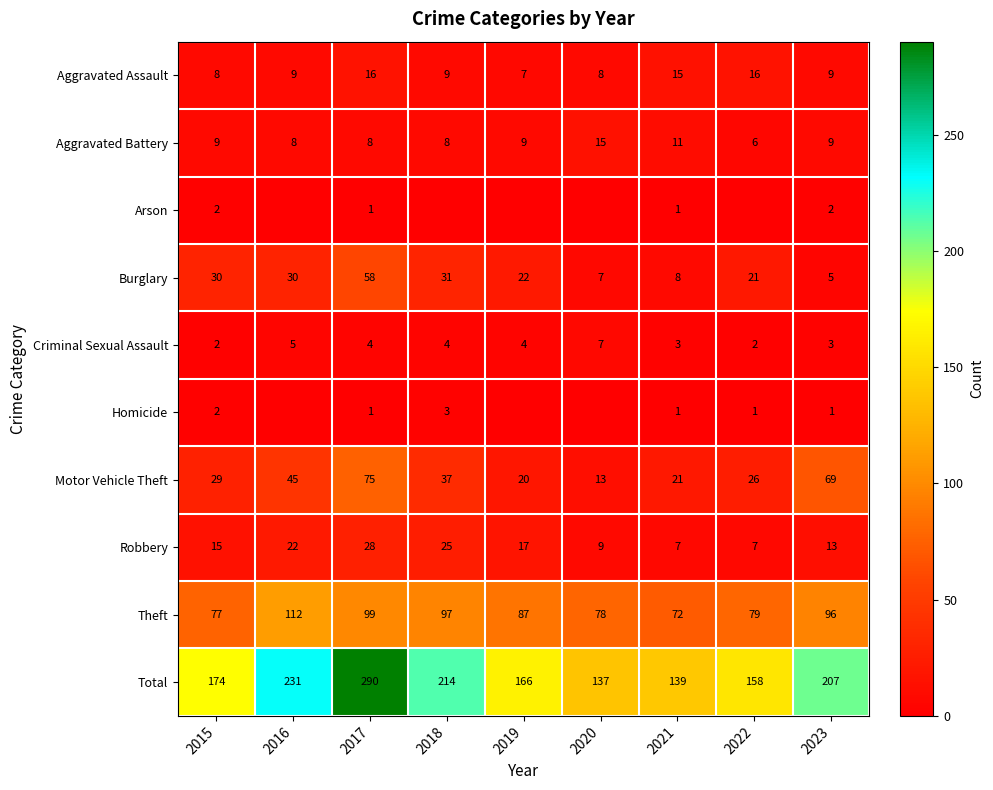

Between 2016 and 2018, which is larger?

2016